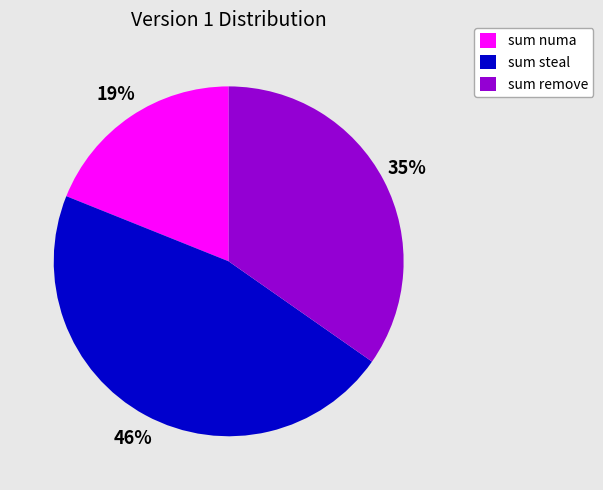

Rank the categories by value from highest to lowest.

sum steal, sum remove, sum numa